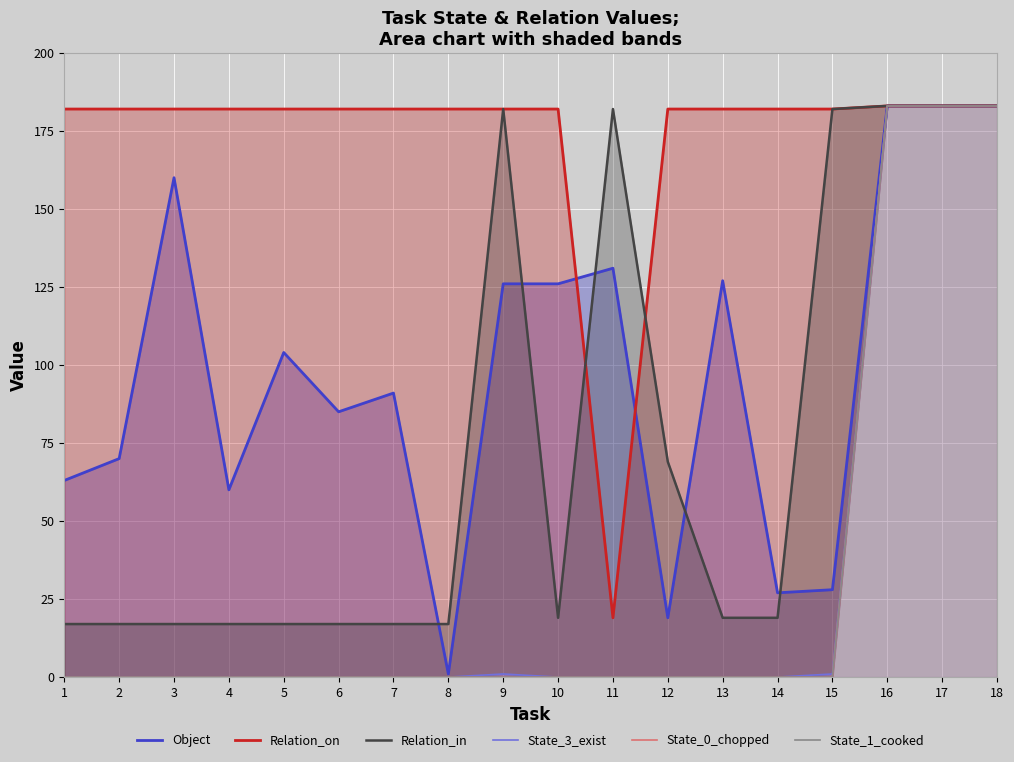

What is the difference between the highest and lowest values at 15?

182